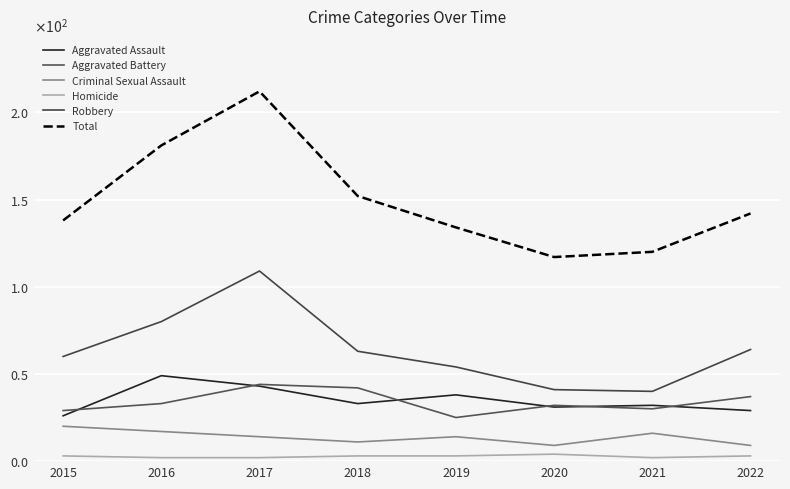

Is this an area chart (filled region under the line)?

No